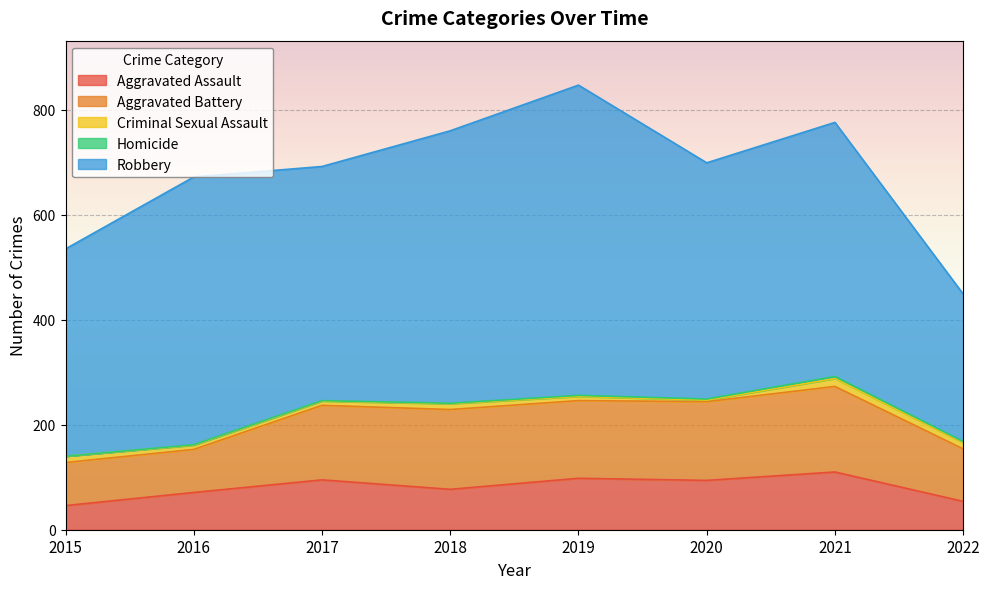

How many categories are shown in the chart?

8